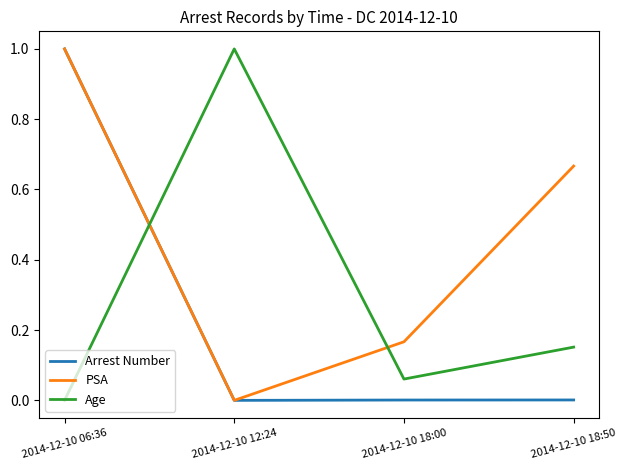

What is the maximum value for Arrest Number?

1.0